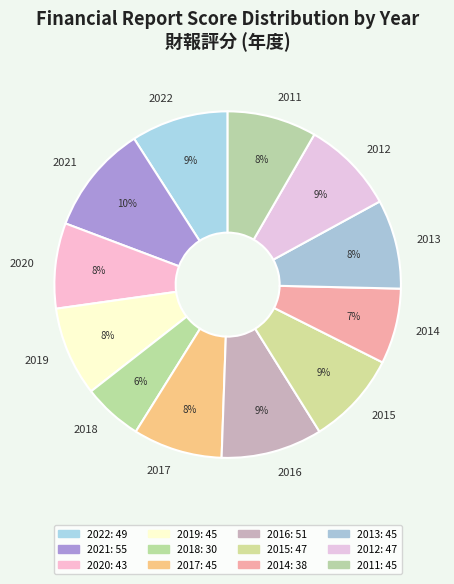

Is it true that 2016 is 9% of the pie?

True